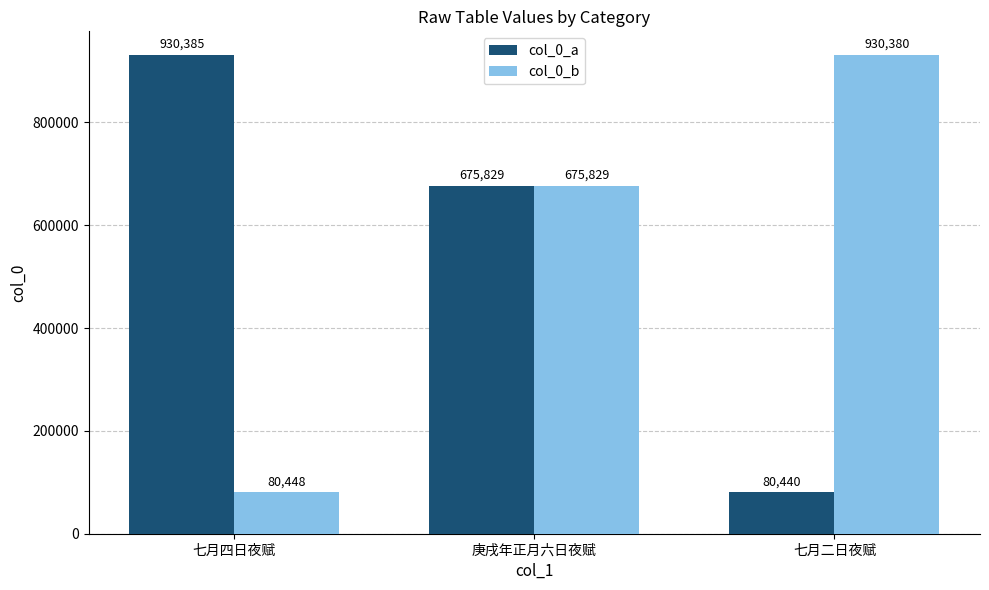

True or false: col_0_b has a value of 80448 at 七月四日夜赋.

True